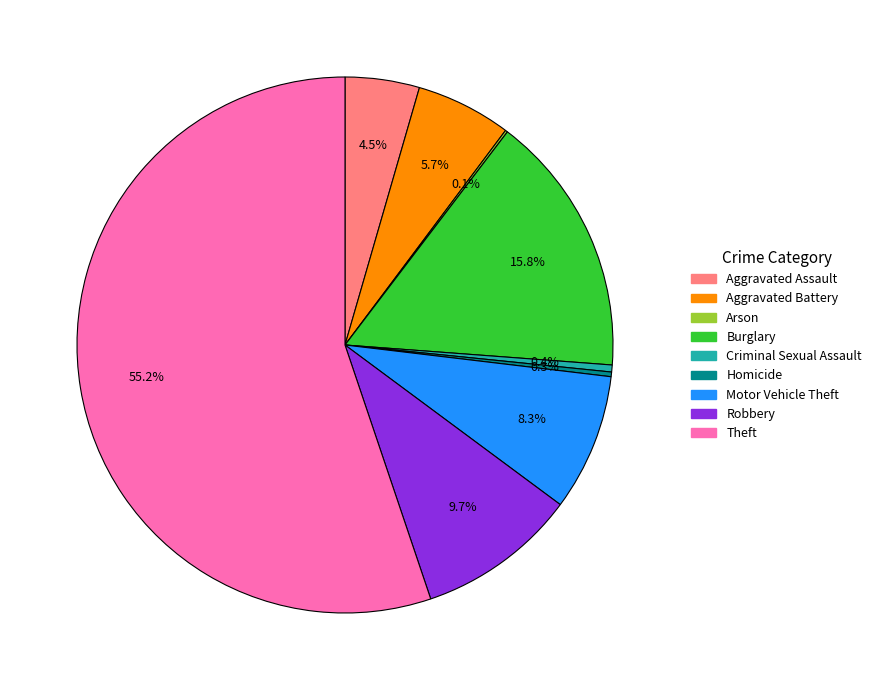

How much of the chart is everything except Motor Vehicle Theft?

91.7%